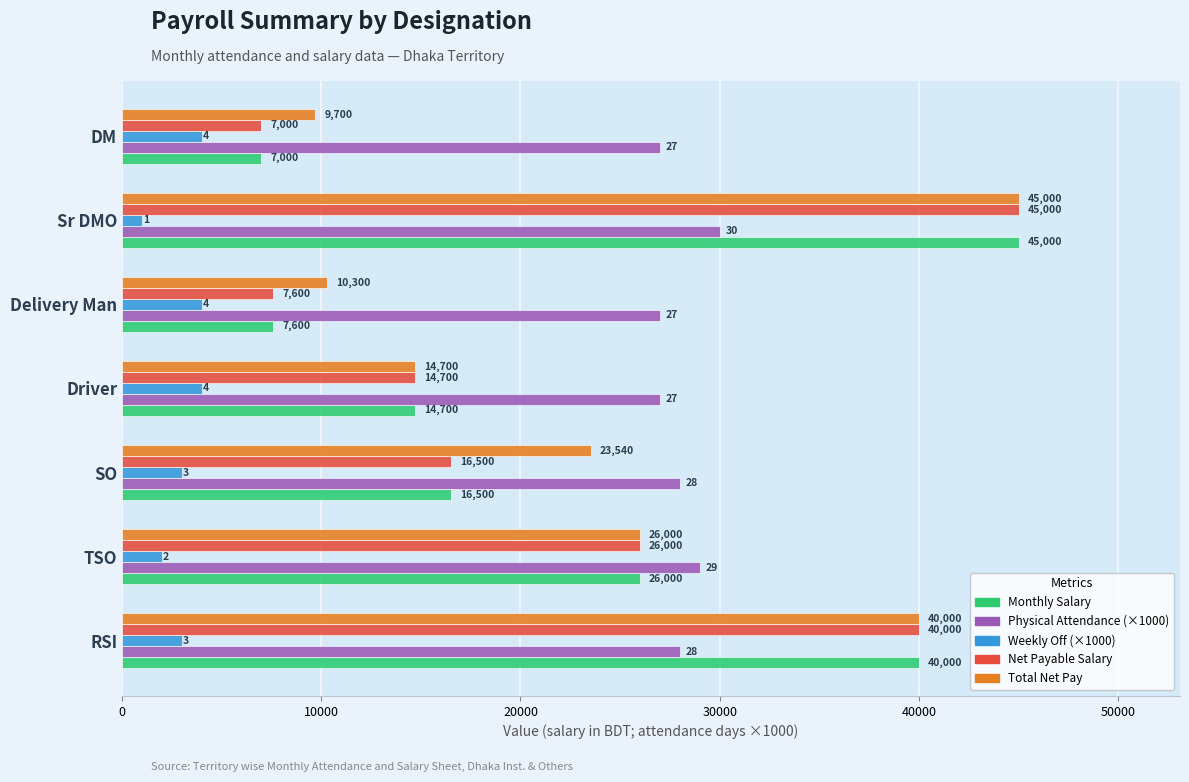

What is the difference between the maximum and minimum values in the Monthly Salary series?

38000